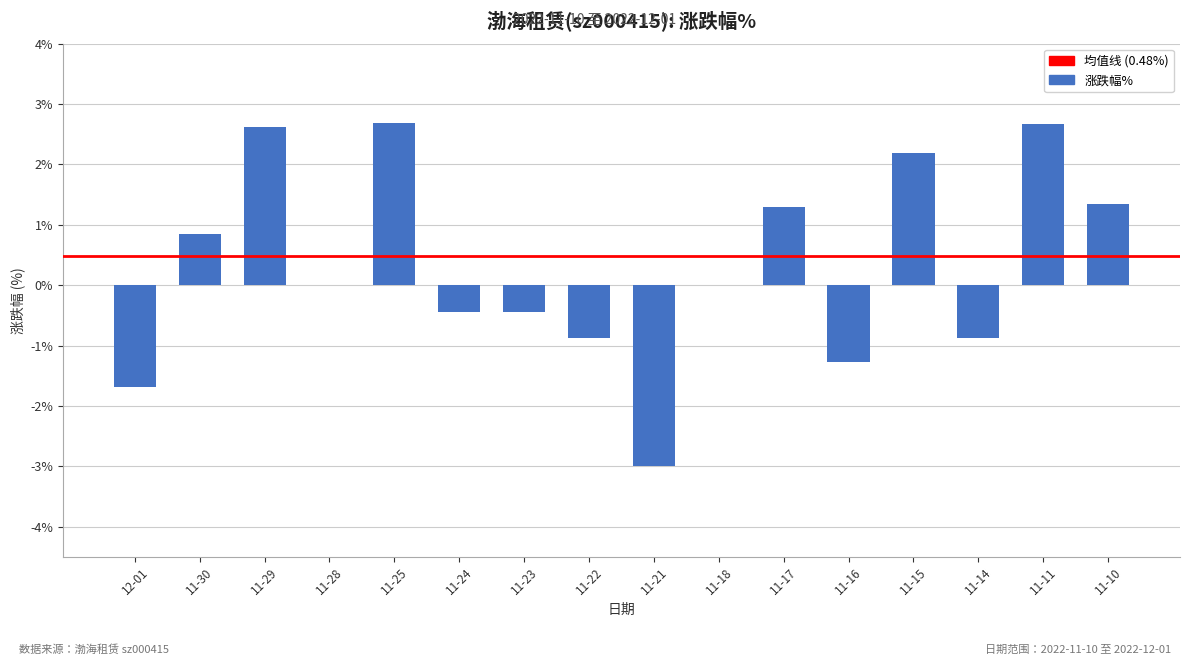

What is the maximum value shown in the chart?

2.7